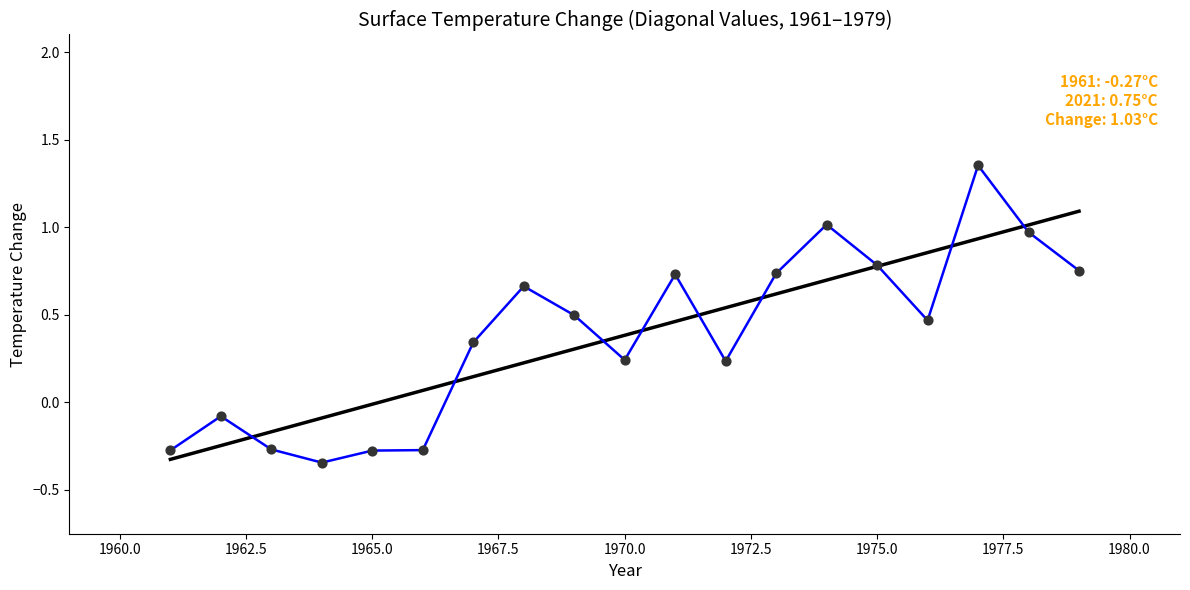

Is this an area chart (filled region under the line)?

No